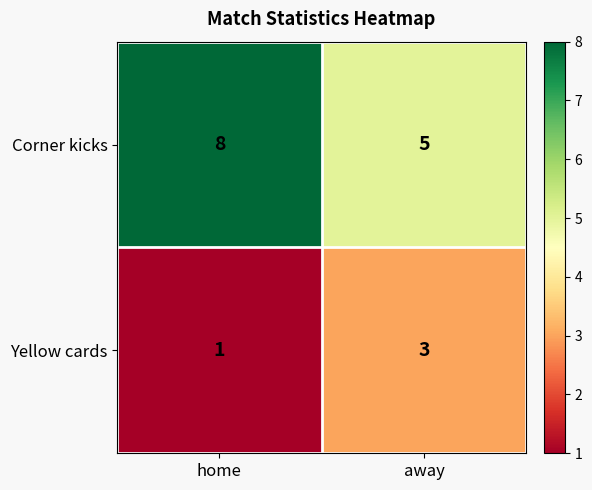

What is the sum of the Corner kicks values at away and home?

13